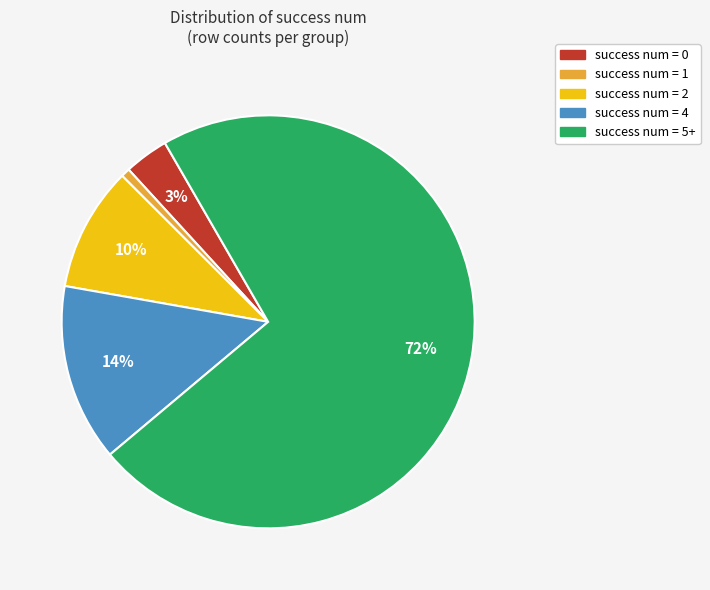

Count the number of slices in the pie.

5